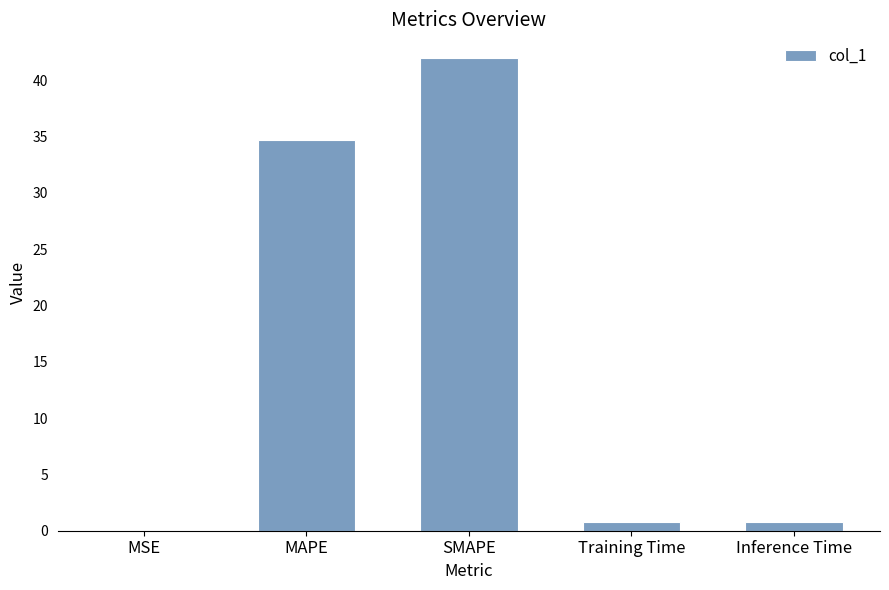

The chart shows a value of 11.2 at MAPE. True or false?

False